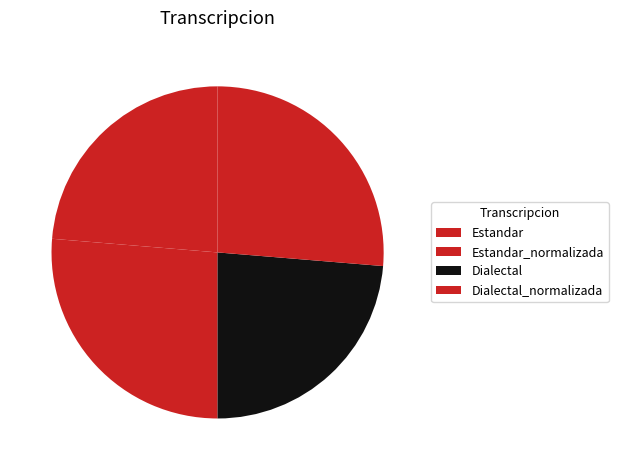

Combined, what portion of the pie is Estandar and Estandar_normalizada?

50.0%